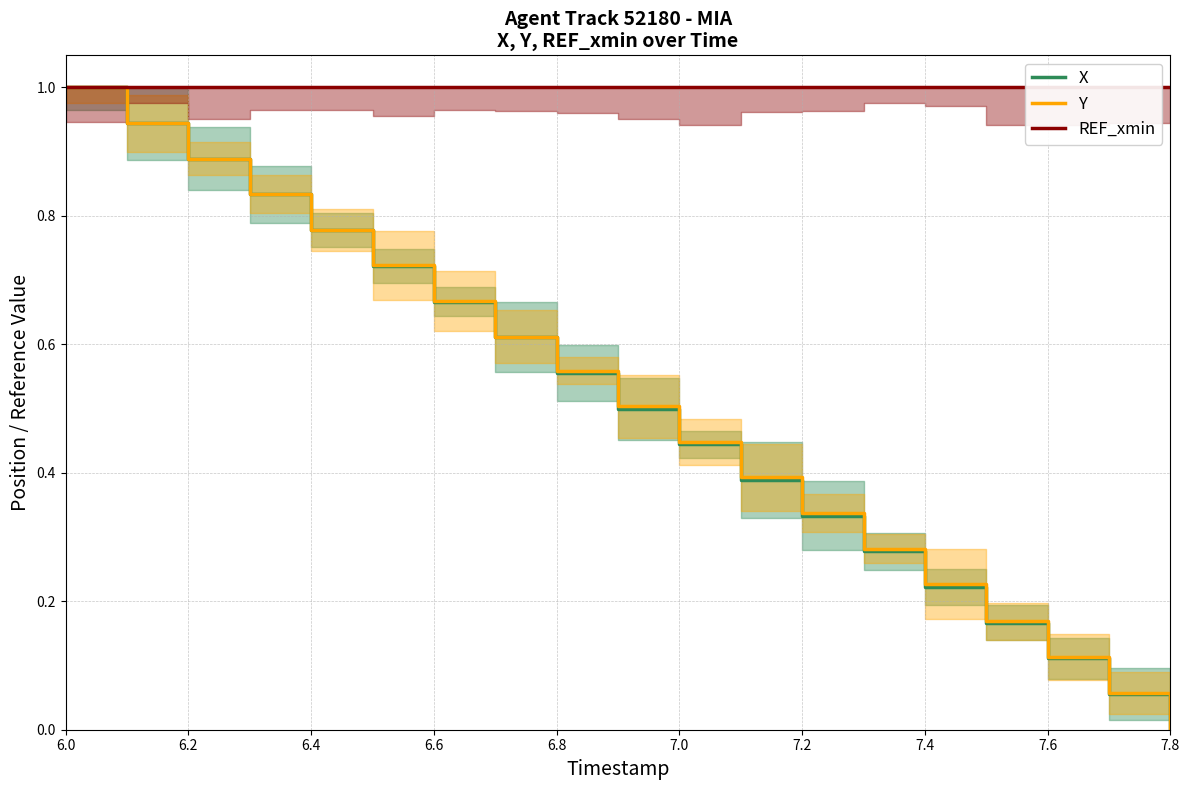

True or false: Y has a value of 1.0 at 6.0.

True